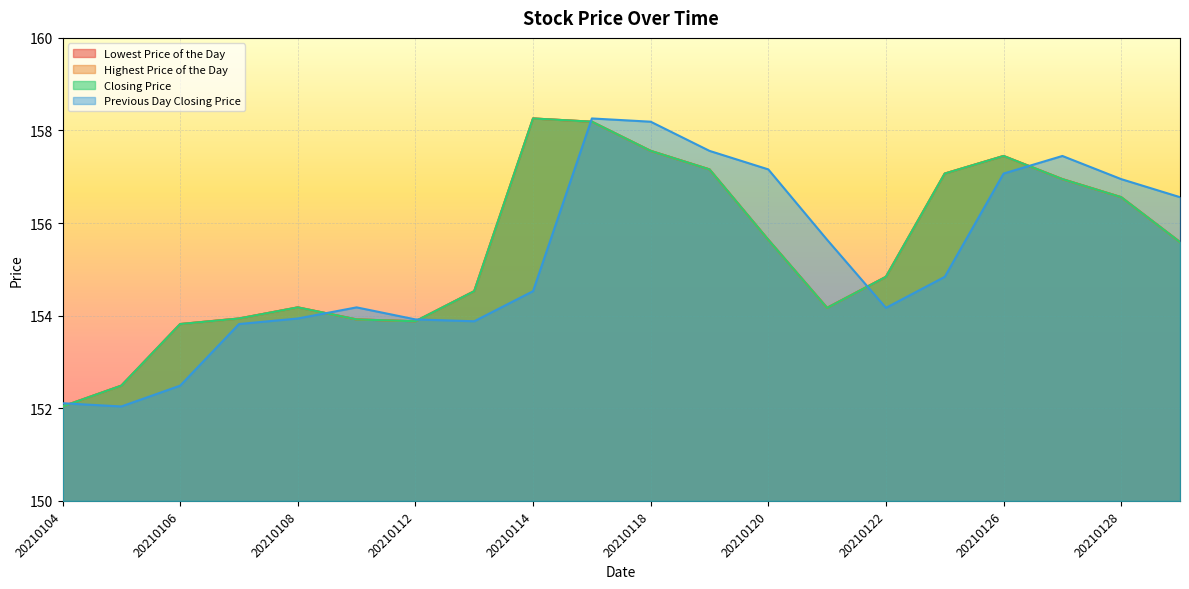

Reading left to right, extract all data points from this chart.

Lowest Price of the Day: 152.0	152.5	153.8	153.9	154.2	153.9	153.9	154.5	158.3	158.2	157.6	157.2	155.6	154.2	154.8	157.1	157.4	156.9	156.6	155.6
Highest Price of the Day: 152.0	152.5	153.8	153.9	154.2	153.9	153.9	154.5	158.3	158.2	157.6	157.2	155.6	154.2	154.8	157.1	157.4	156.9	156.6	155.6
Closing Price: 152.0	152.5	153.8	153.9	154.2	153.9	153.9	154.5	158.3	158.2	157.6	157.2	155.6	154.2	154.8	157.1	157.4	156.9	156.6	155.6
Previous Day Closing Price: 152.1	152.0	152.5	153.8	153.9	154.2	153.9	153.9	154.5	158.3	158.2	157.6	157.2	155.6	154.2	154.8	157.1	157.4	156.9	156.6